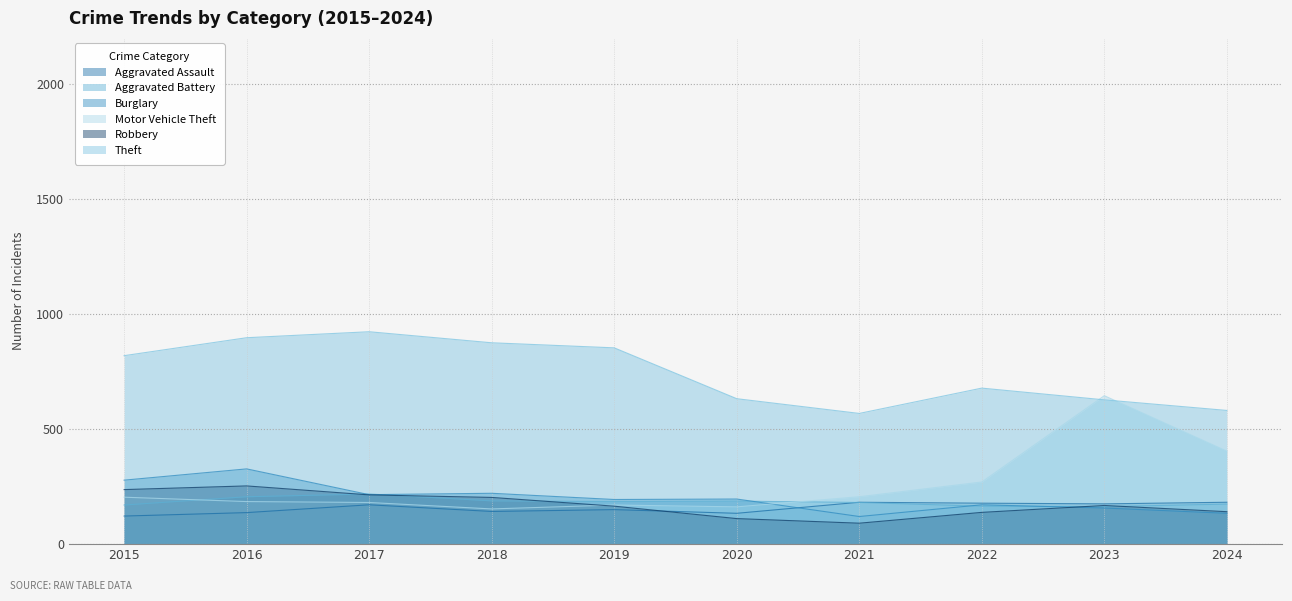

What is the spread (max minus min) of values at 2019?

703